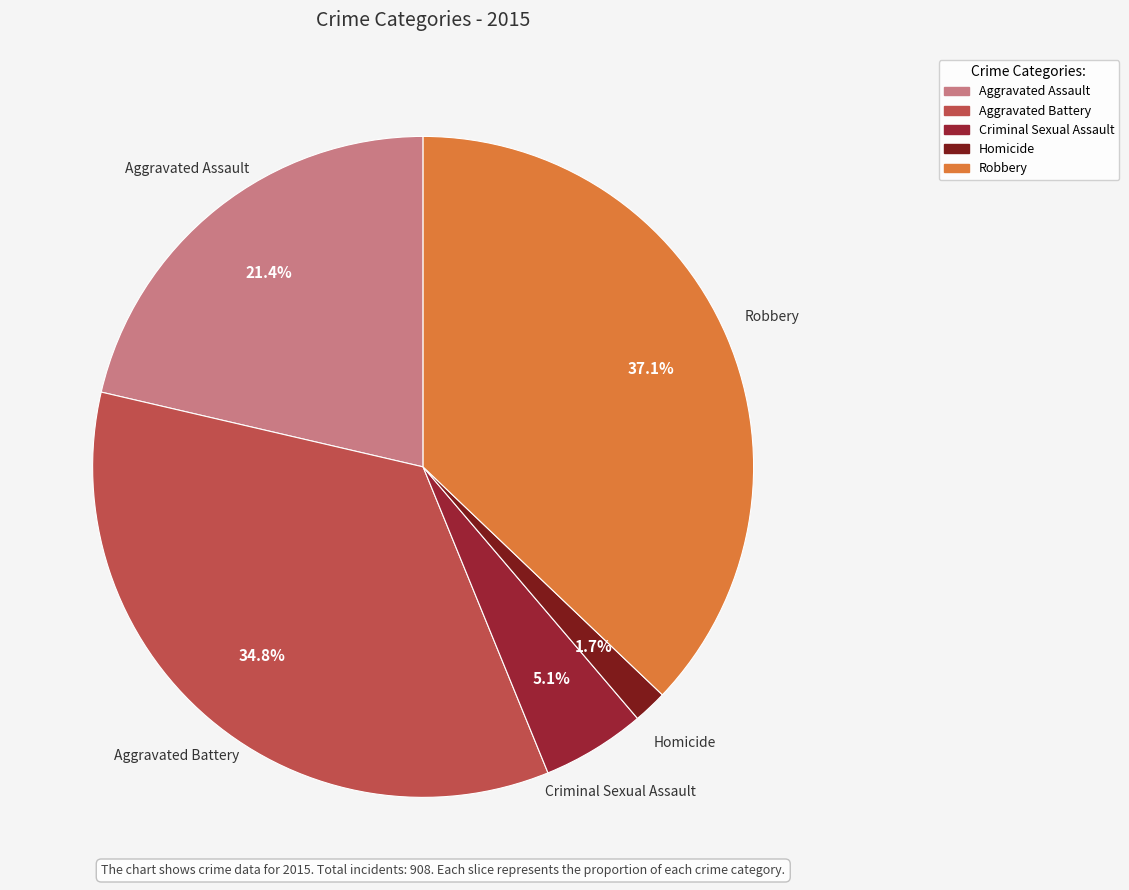

To the nearest percent, what is the average slice percentage?

20%